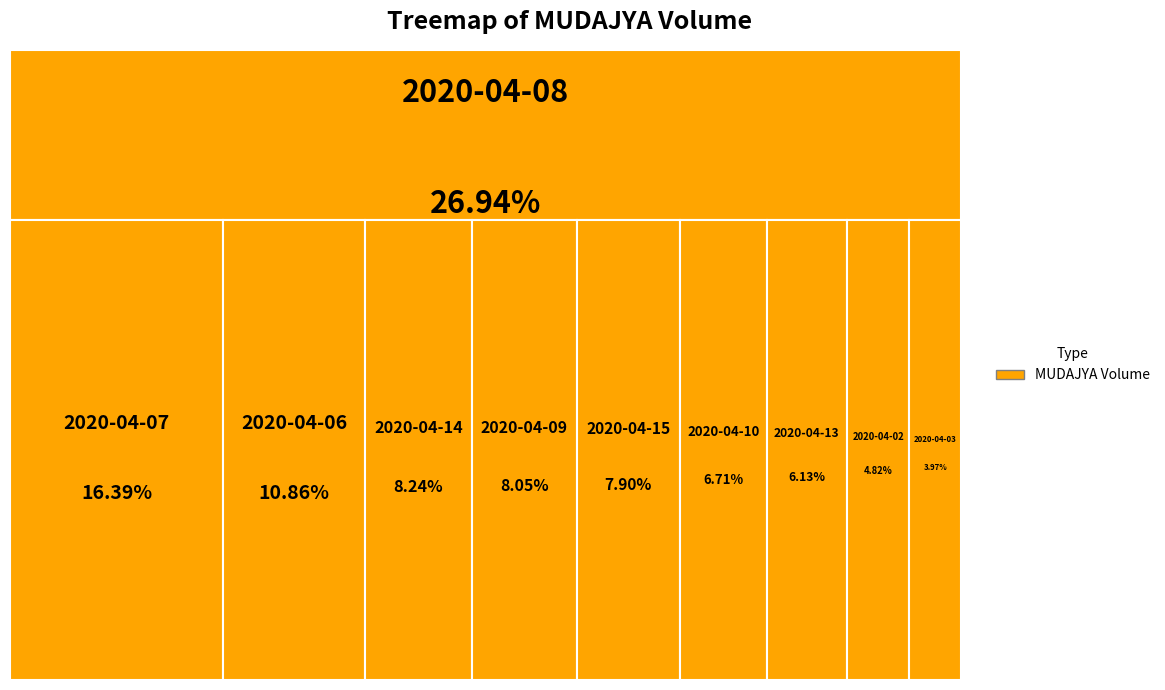

What is the change in value from 2020-04-03 to 2020-04-14?

+1848100